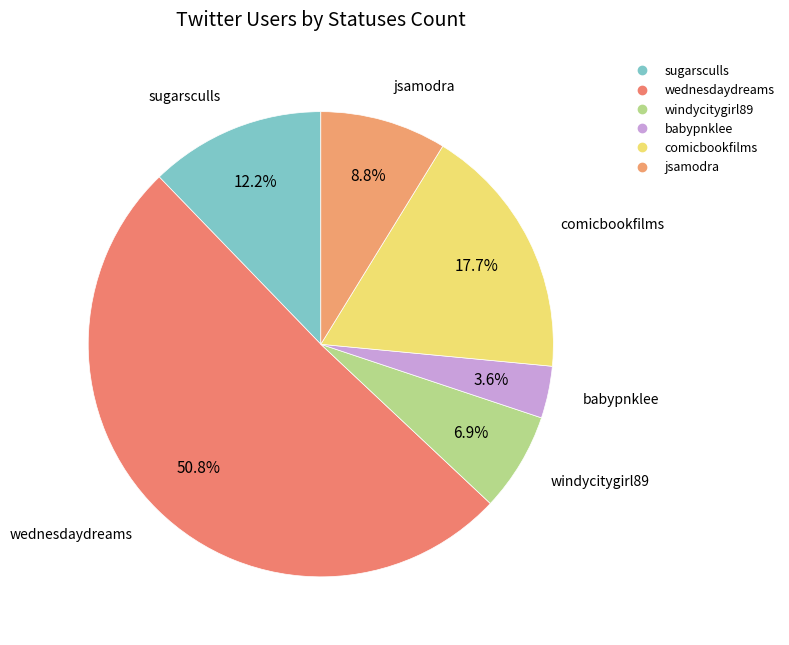

To the nearest percent, what percentage of the pie is jsamodra?

9%